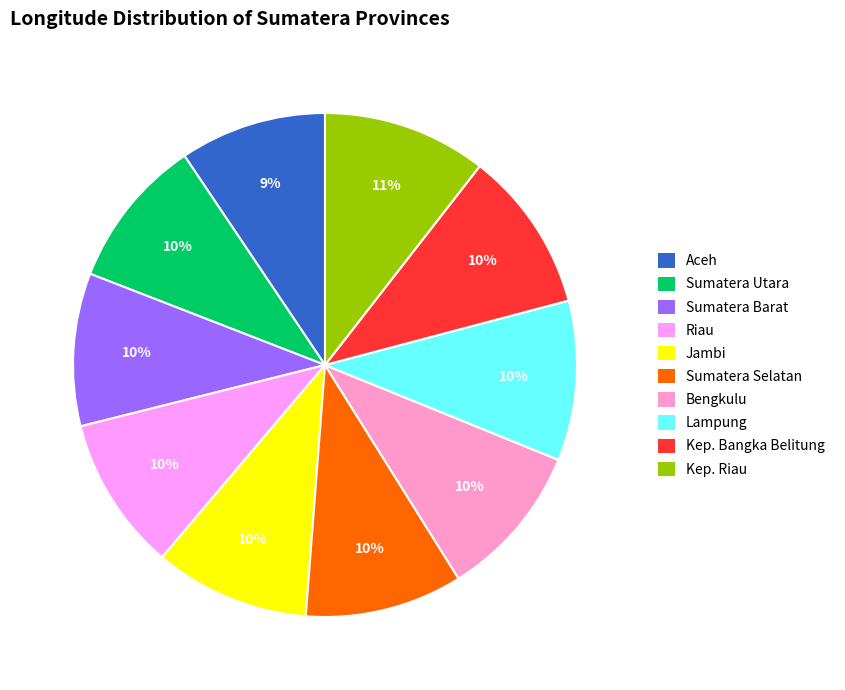

Approximately how many times larger is the value at Jambi compared to Sumatera Barat?

1.0